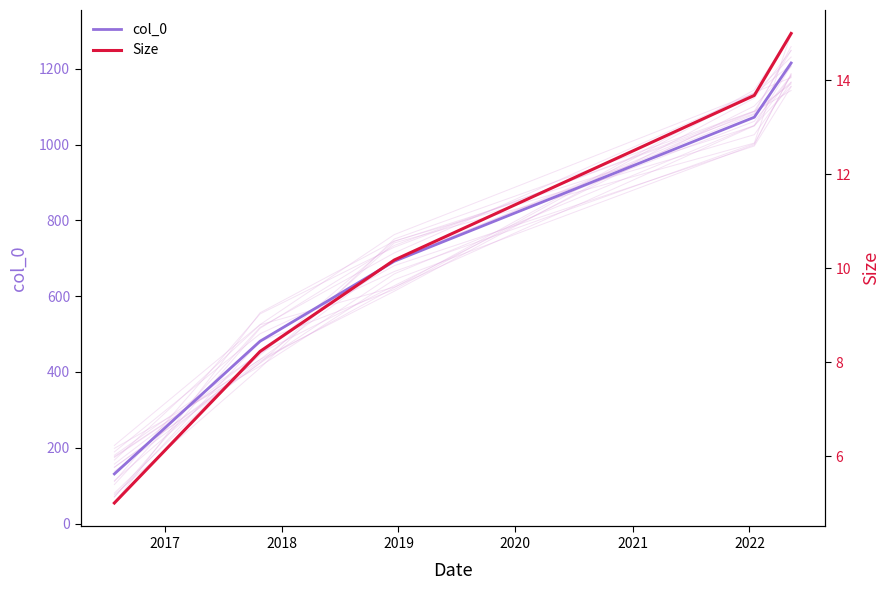

True or false: Size has more than 1 points higher than both neighbors.

False